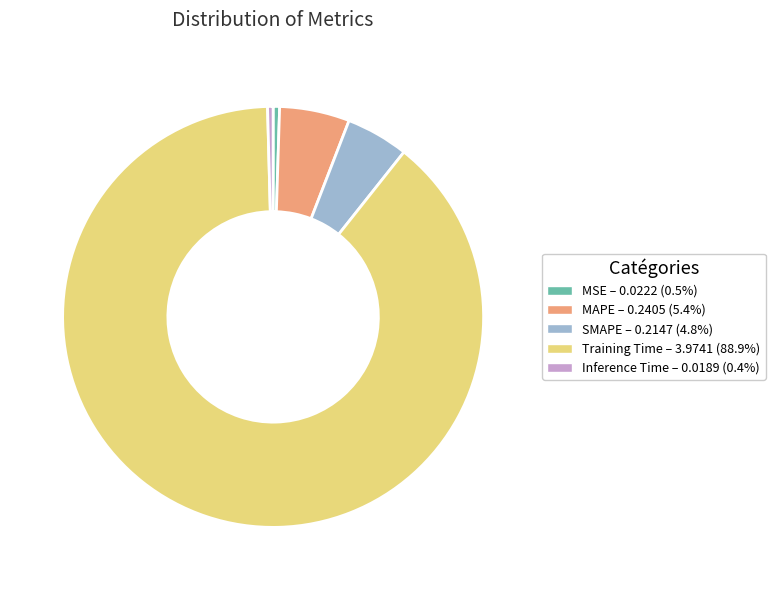

Between MAPE and Training Time, which is larger?

Training Time